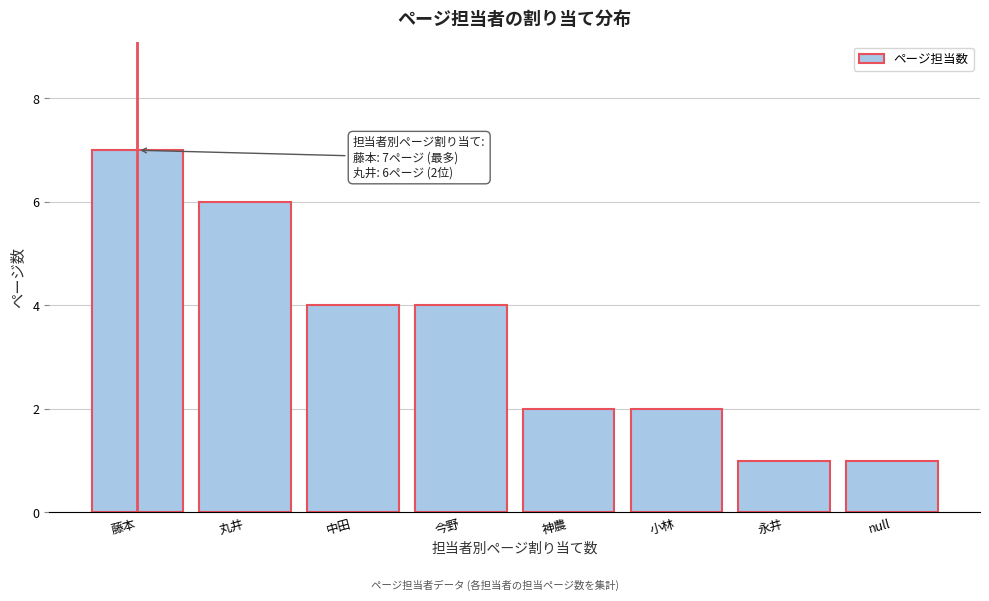

Reading left to right, what are all the values shown in this chart?

7	6	4	4	2	2	1	1